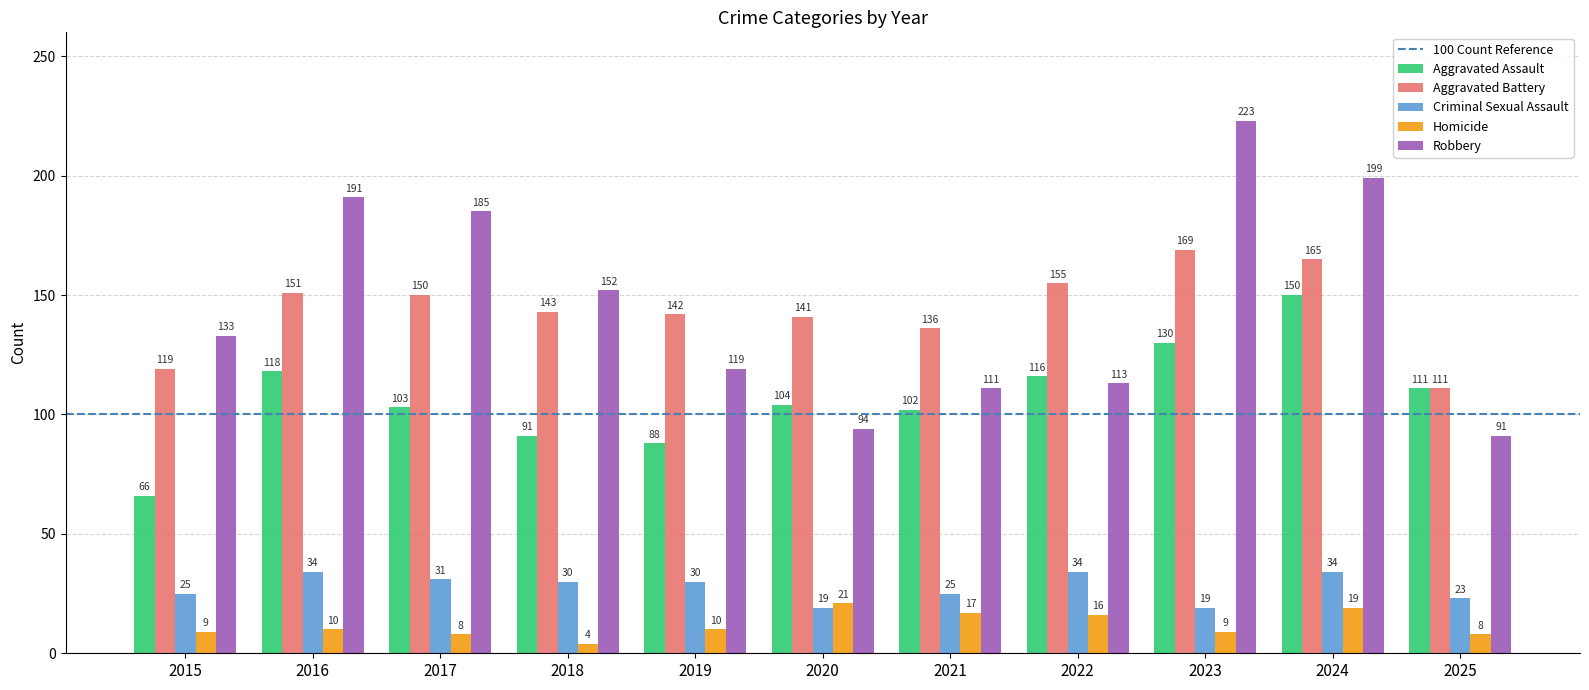

What is the approximate value of Aggravated Battery at 2023, to the nearest 5?

170